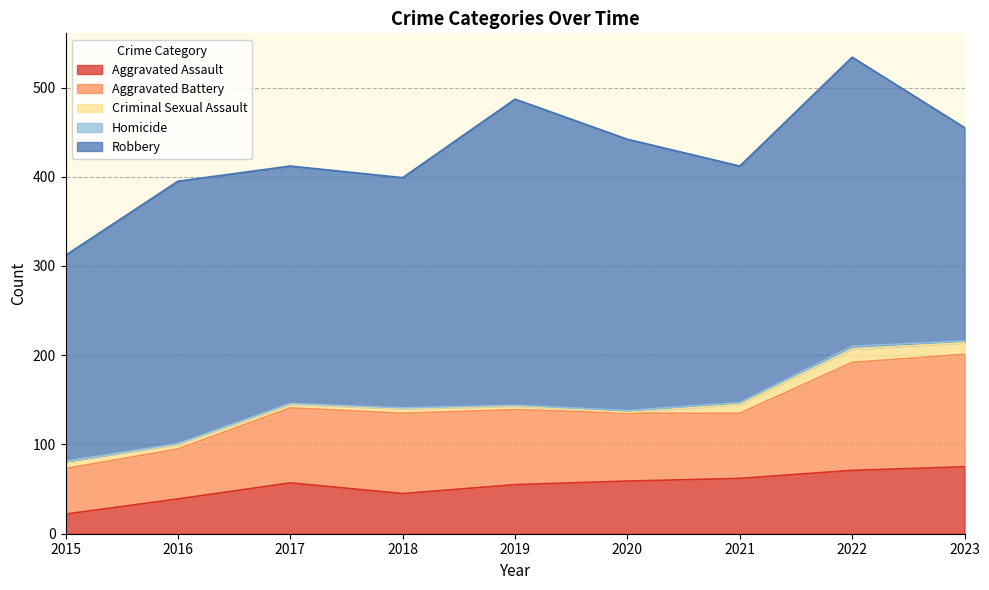

What is the average value of the Robbery series?

280